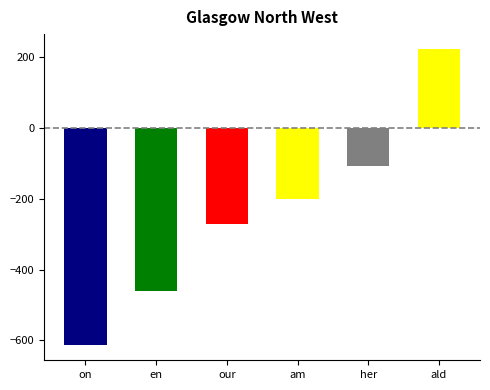

Count the number of values greater than -201.

2